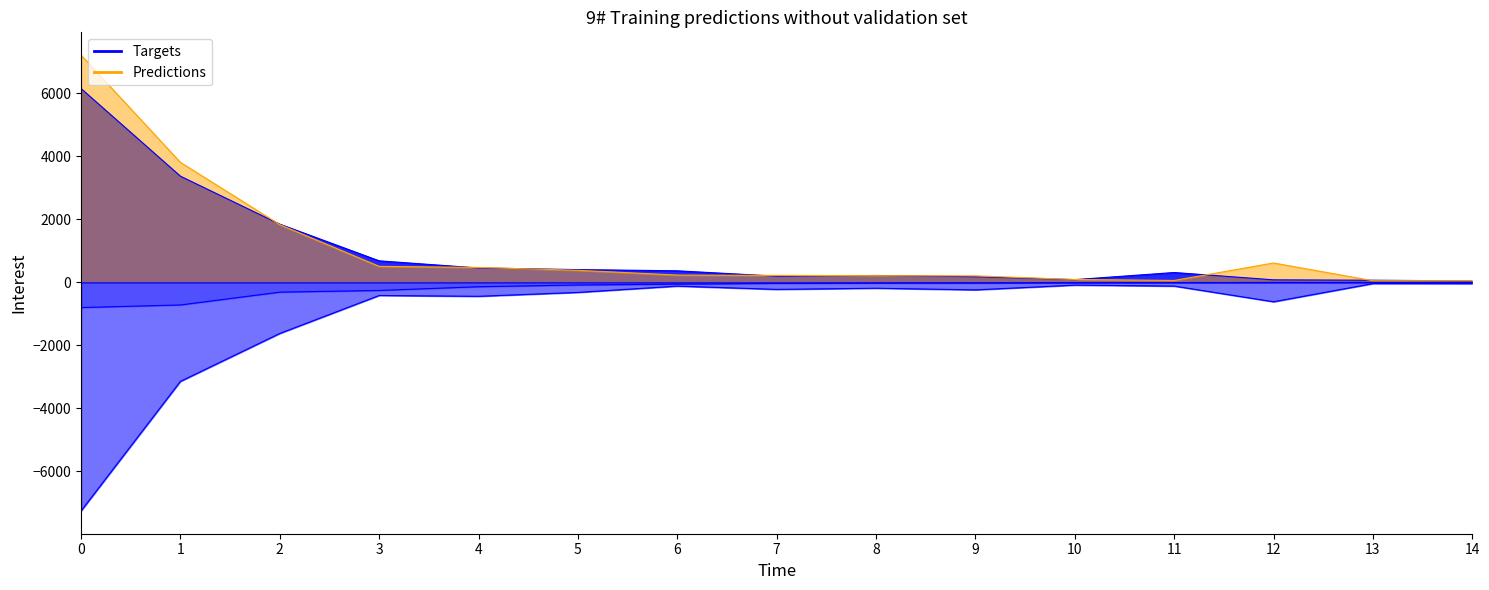

Which series has the widest spread of values?

201712 Value